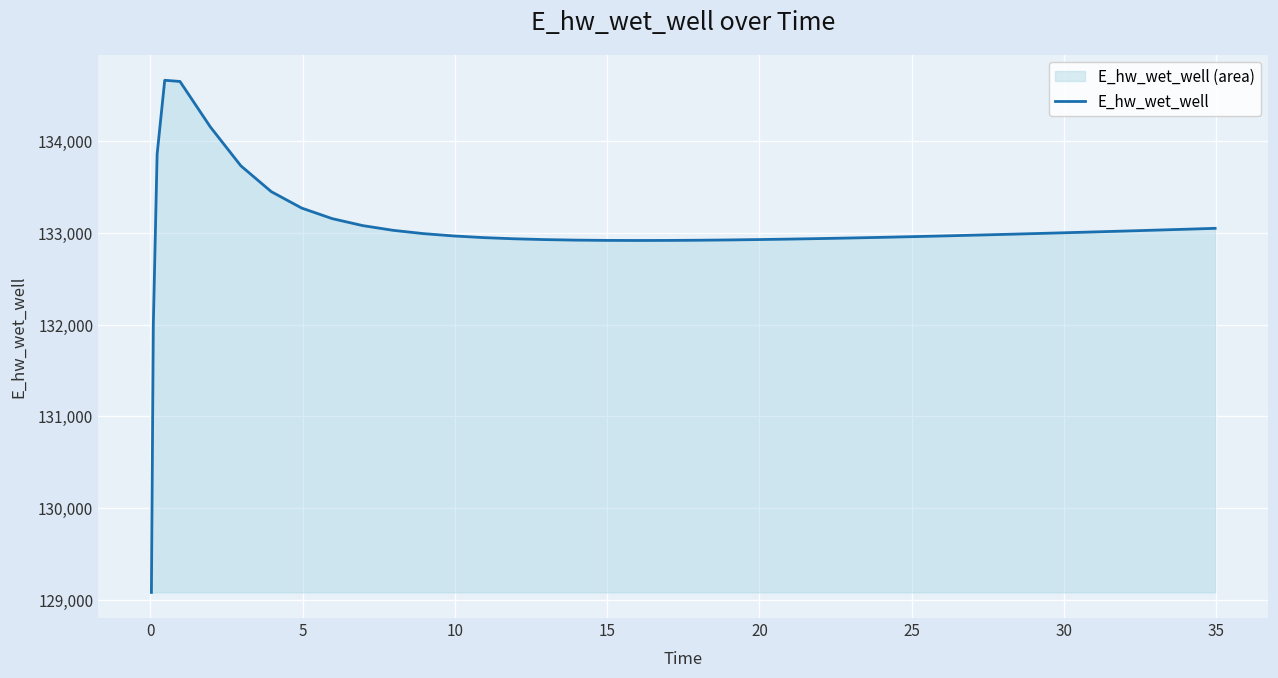

What is the sum of all values?

5321084.0